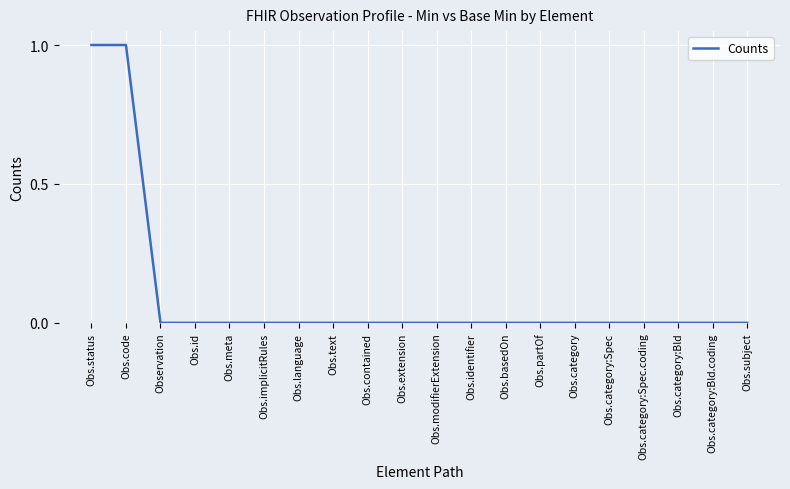

True or false: the data shows 0 at Obs.subject.

True